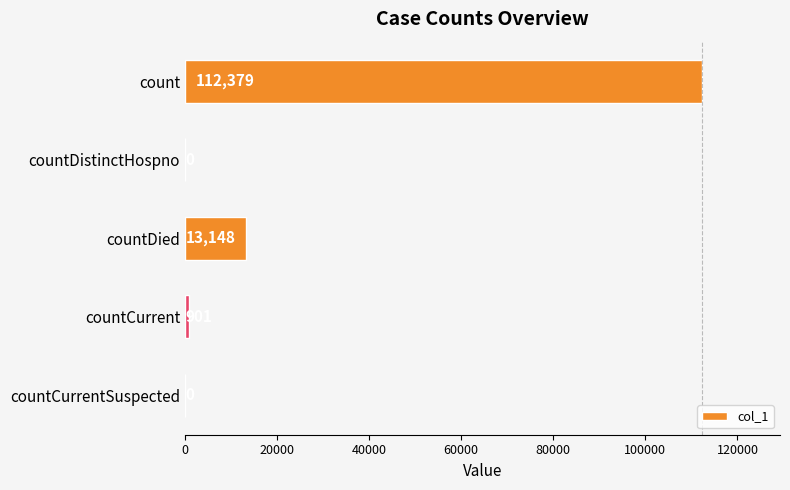

What is the change in value from countDistinctHospno to countCurrent?

+901